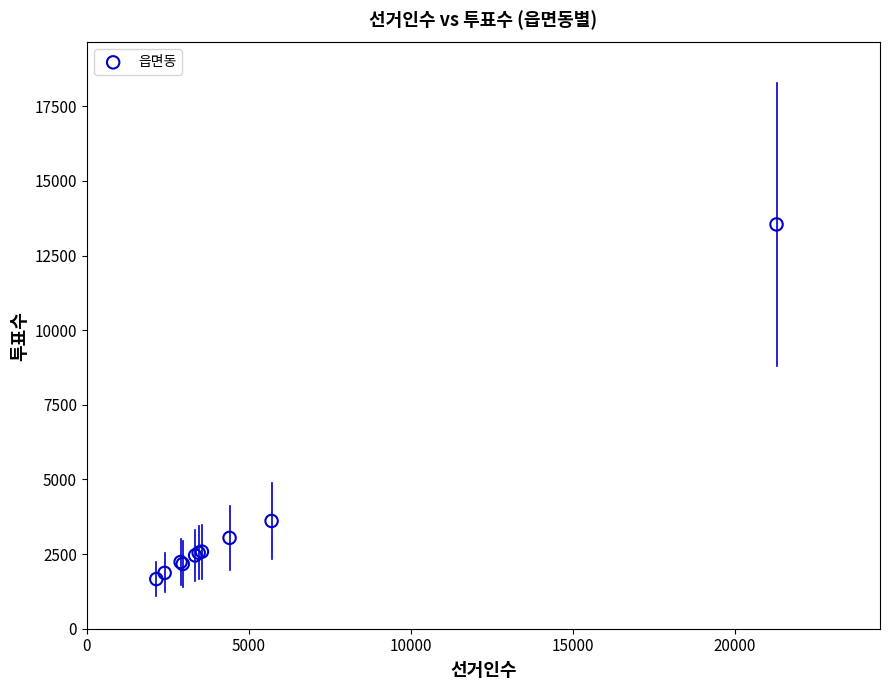

What Y value in the scatter plot is closest to 7603?

3609